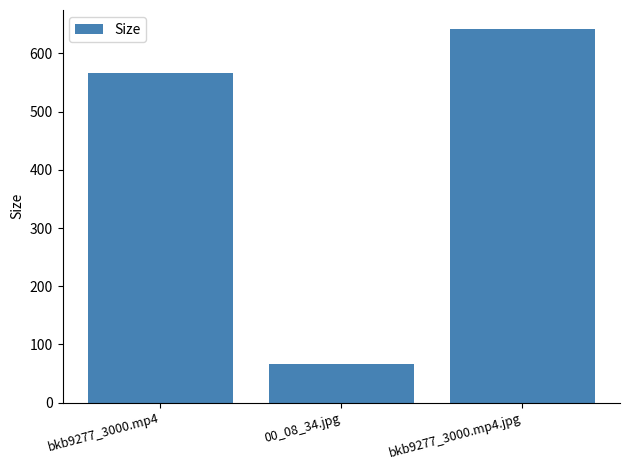

Where does the data first go above 566?

bkb9277_3000.mp4